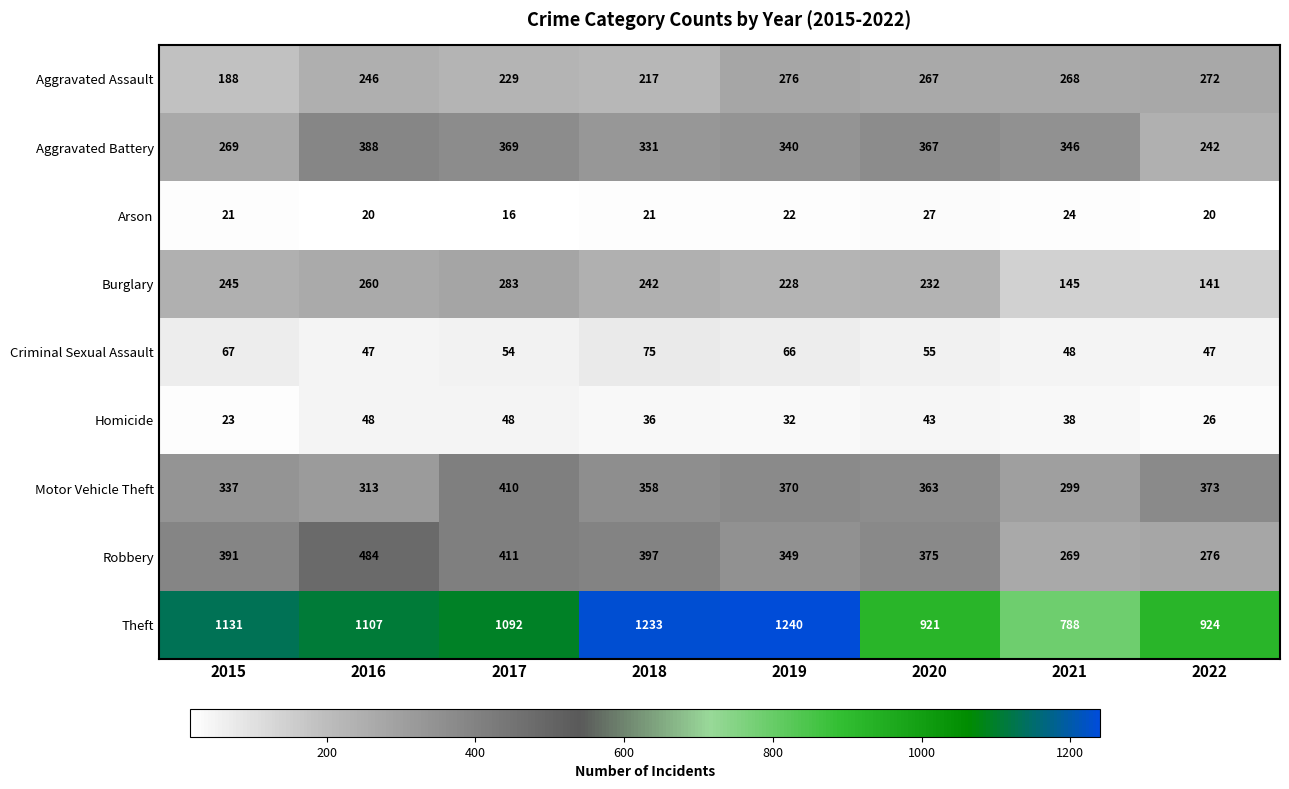

At which label does Arson reach its minimum?

2017